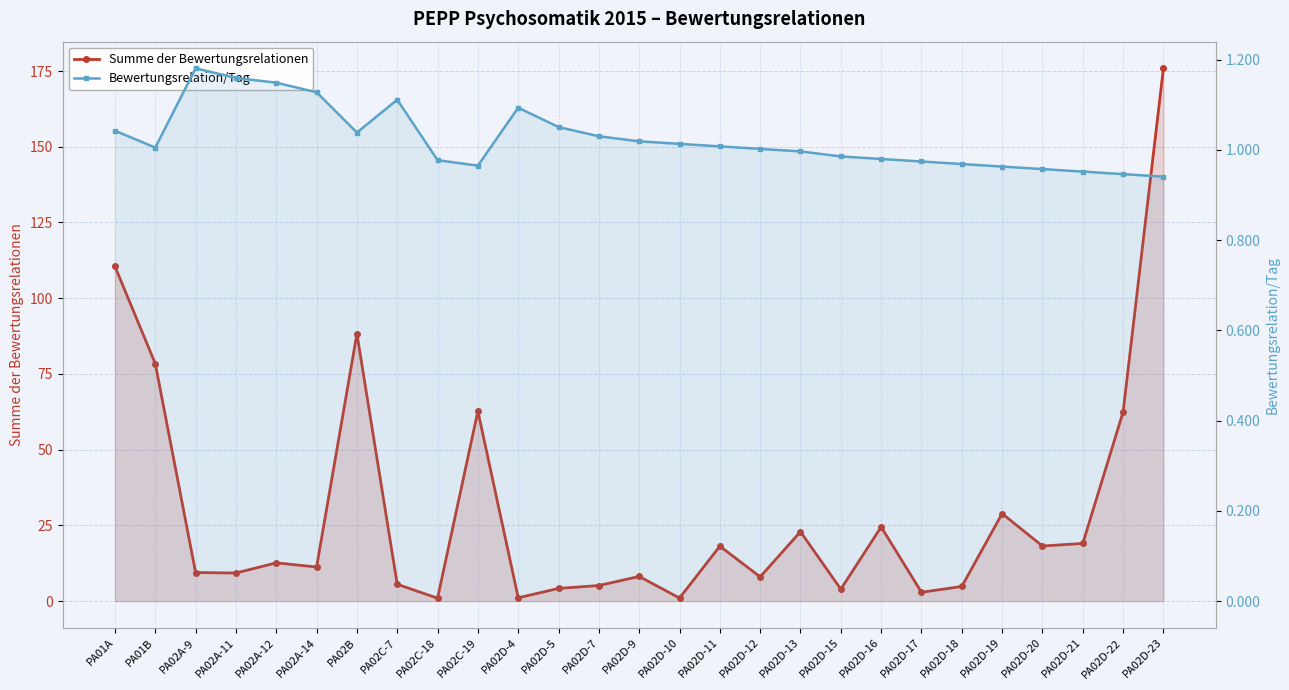

What is the difference between the highest and lowest values at PA02D-16?

23.5